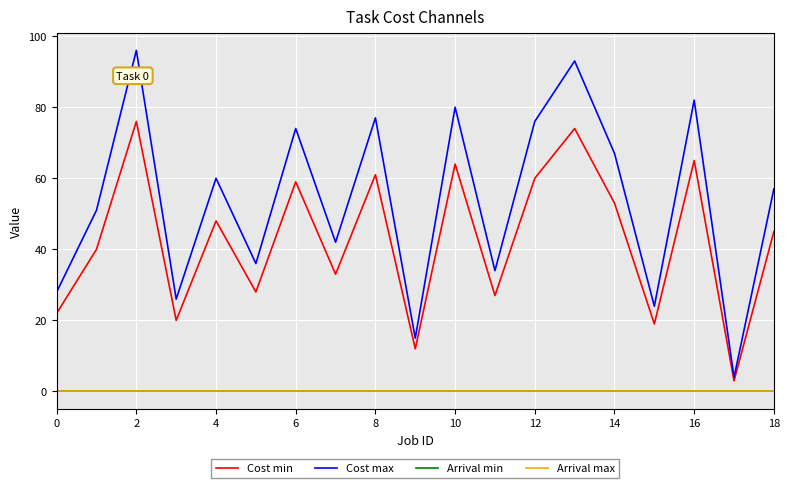

Does the chart display data point markers on the line(s)?

No